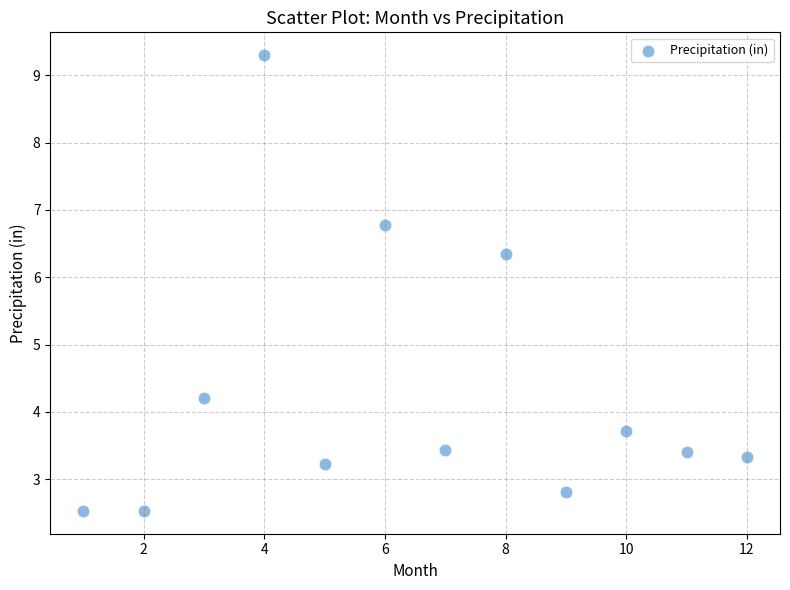

What is the range of Y values (max minus min)?

6.8